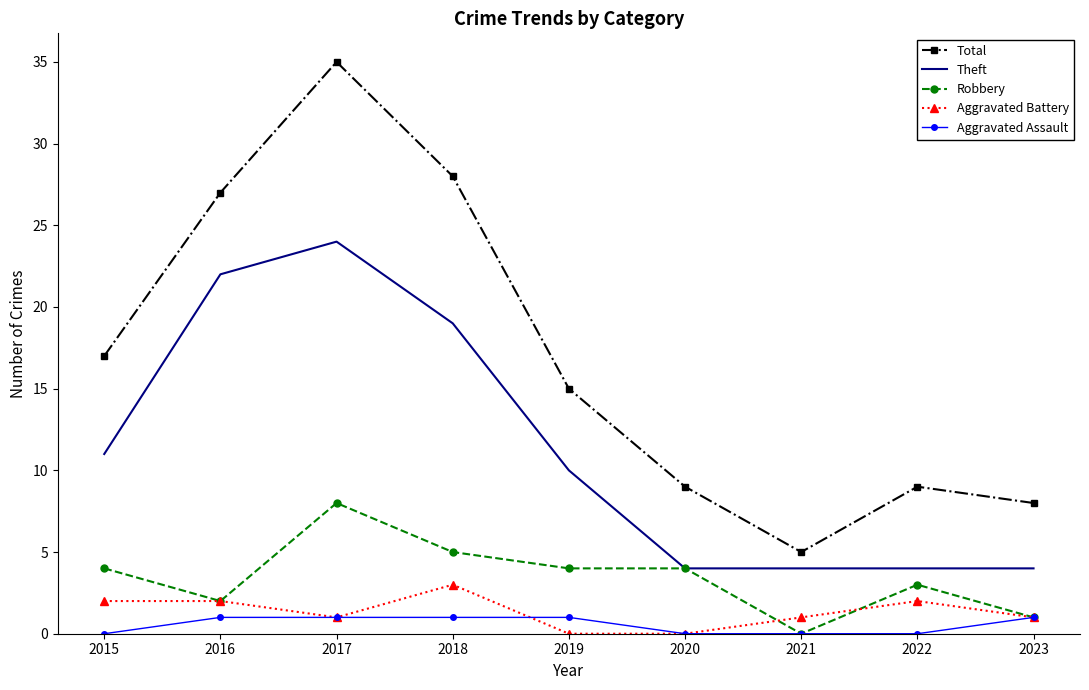

Reading left to right, what are all the values shown in this chart?

Total: 17	27	35	28	15	9	5	9	8
Theft: 11	22	24	19	10	4	4	4	4
Robbery: 4	2	8	5	4	4	0	3	1
Aggravated Battery: 2	2	1	3	0	0	1	2	1
Aggravated Assault: 0	1	1	1	1	0	0	0	1